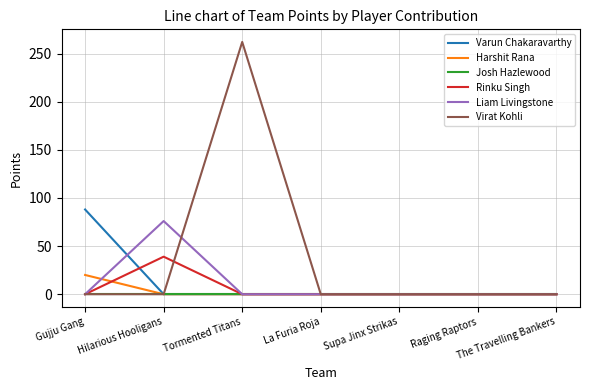

How many values in the Harshit Rana series exceed 0?

1